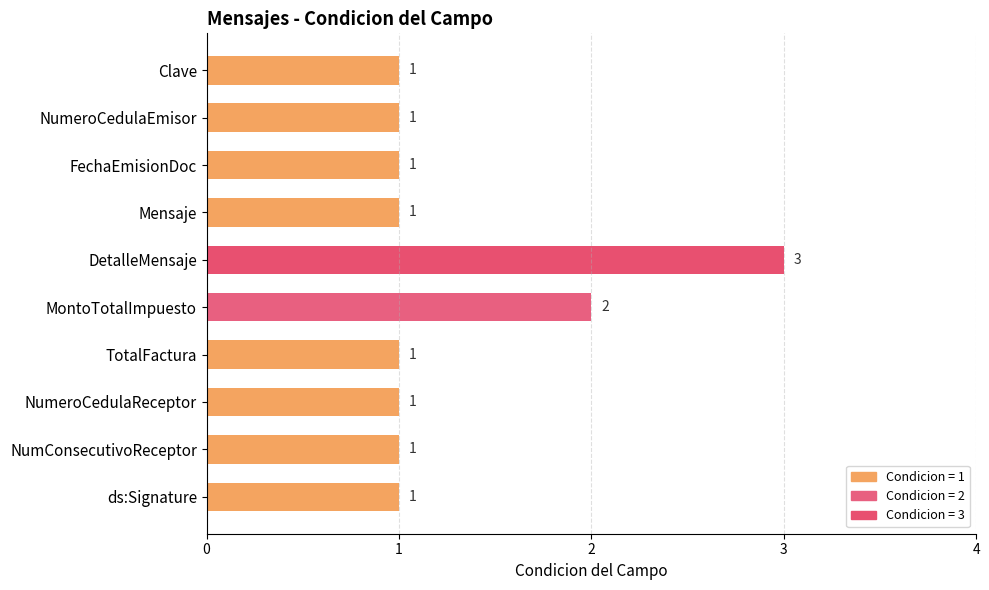

True or false: the data shows 1 at FechaEmisionDoc.

True